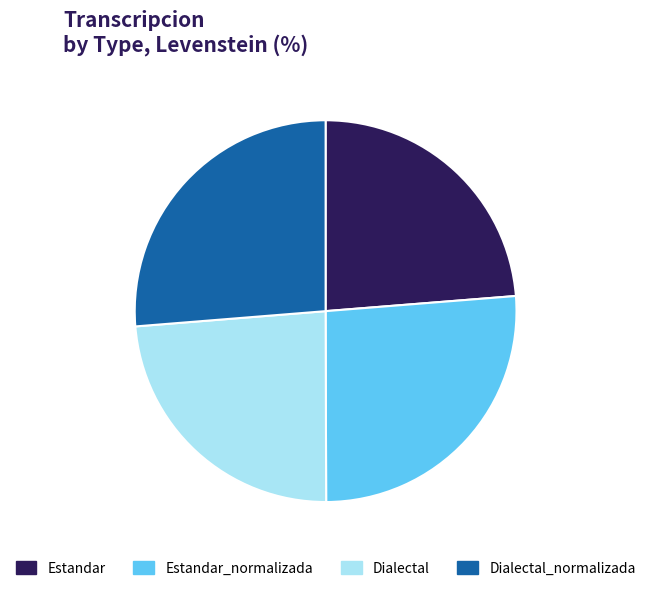

Is Estandar the majority of the pie?

No